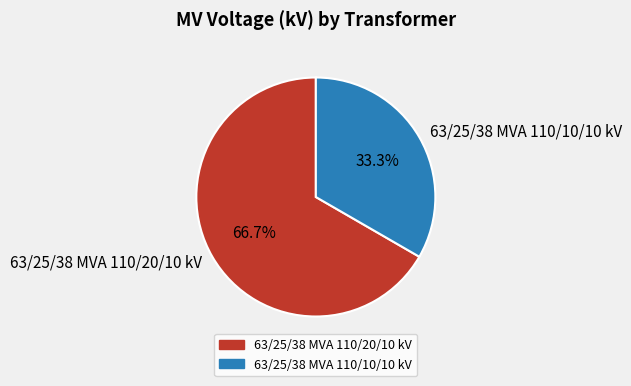

What is the total percentage of 63/25/38 MVA 110/10/10 kV and 63/25/38 MVA 110/20/10 kV?

100.0%